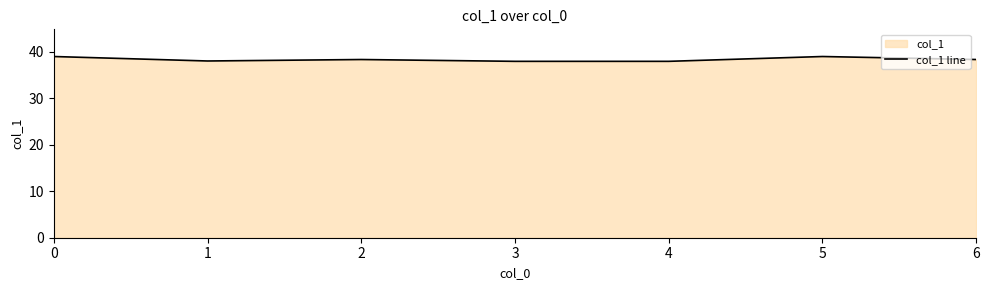

Which label corresponds to the smallest value in the chart?

3